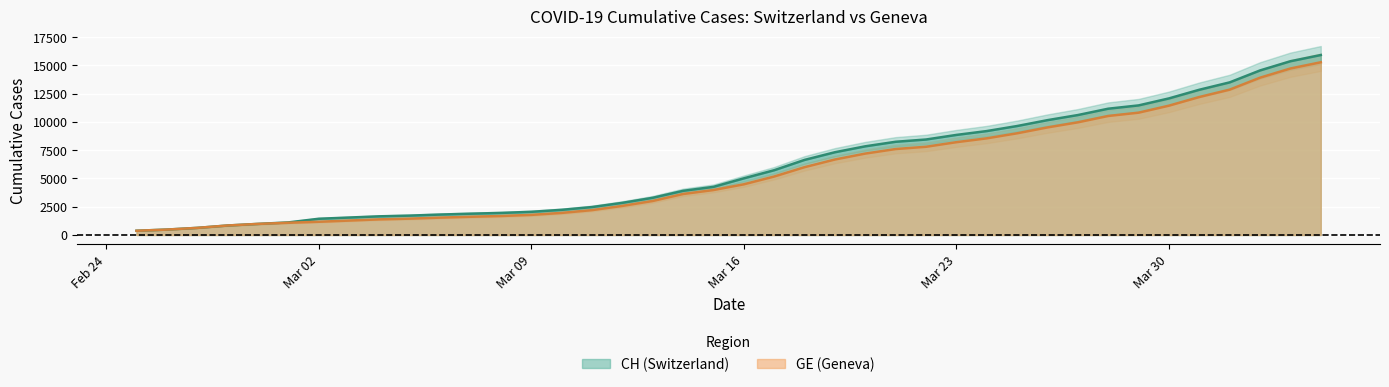

What is the lowest value of the CH (Switzerland) series?

375